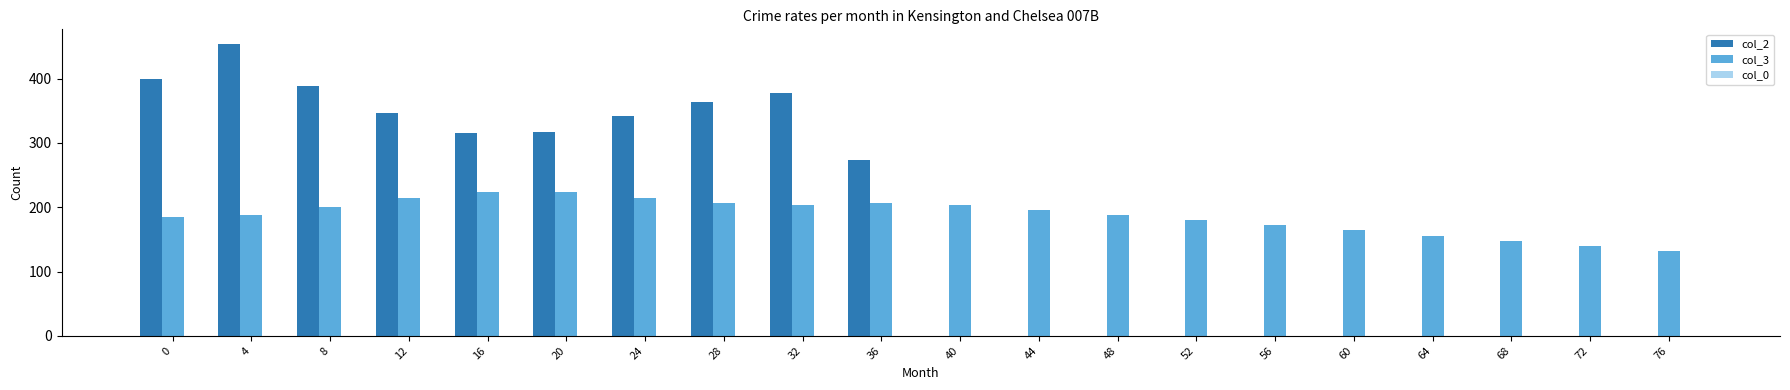

Are the bars horizontal?

No